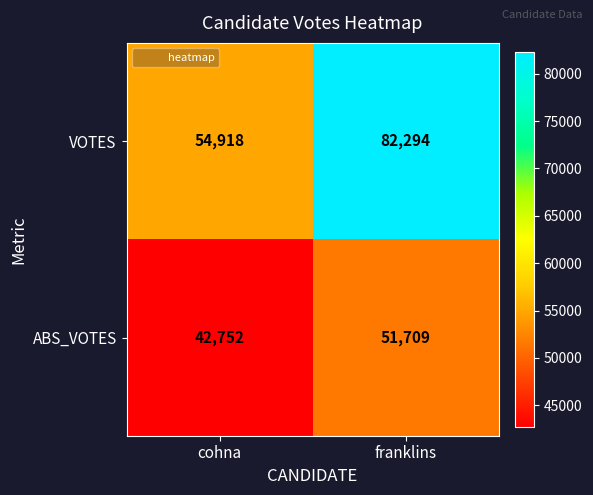

The value of ABS_VOTES at franklins is 35596. True or false?

False